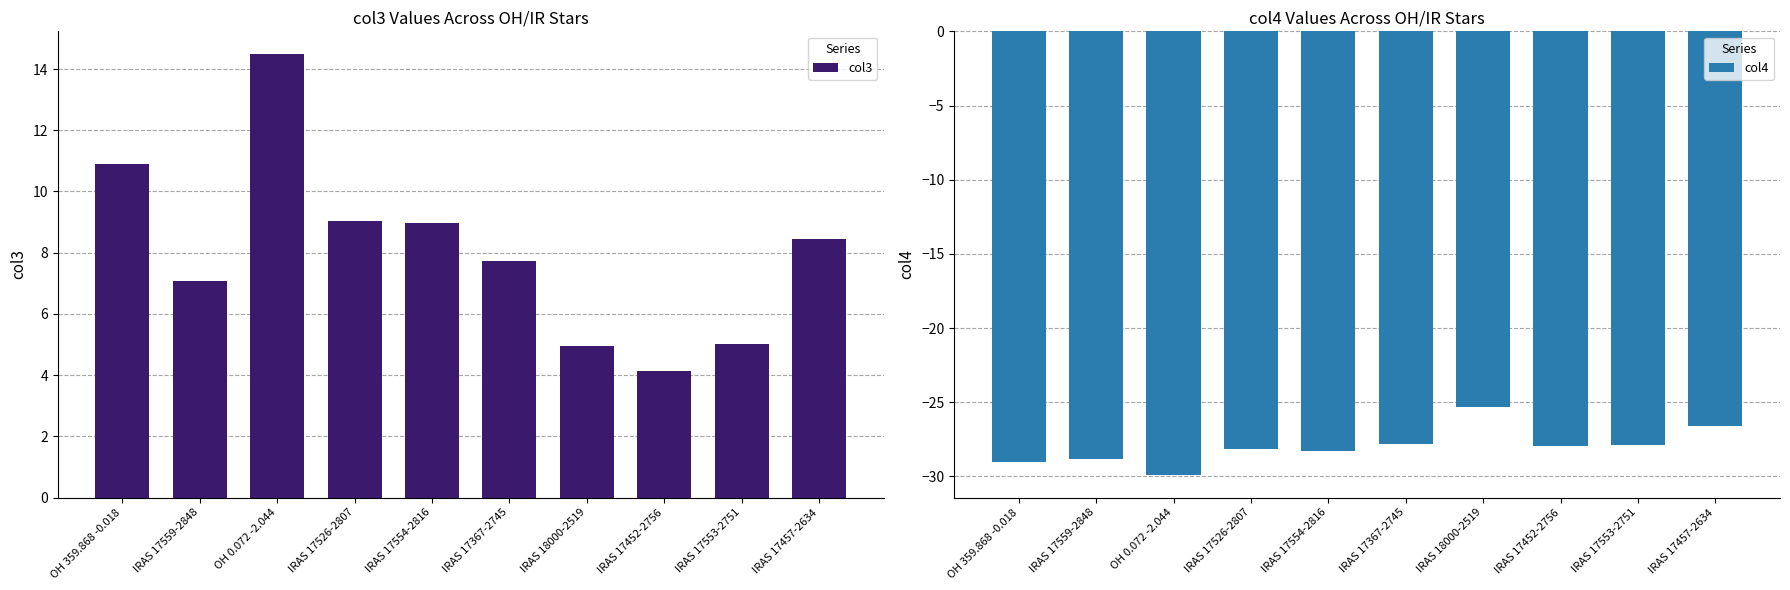

What is the difference between the highest and lowest values at IRAS 17554-2816?

37.2